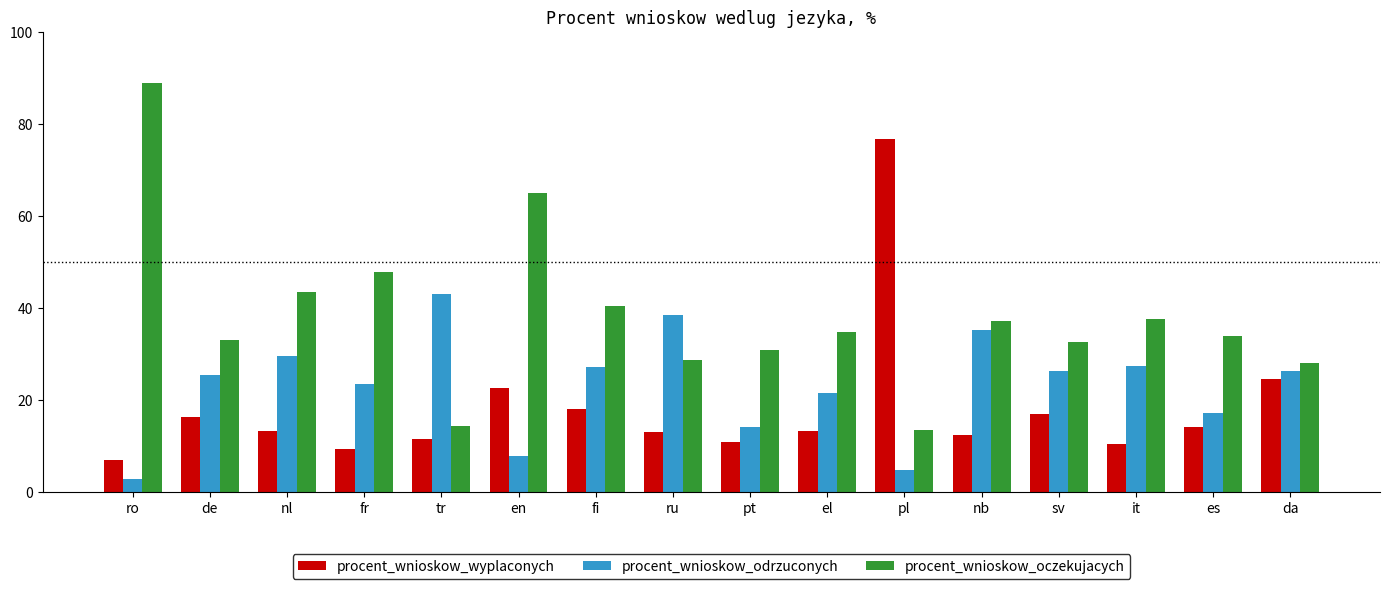

What is the maximum value for procent_wnioskow_wyplaconych?

76.6